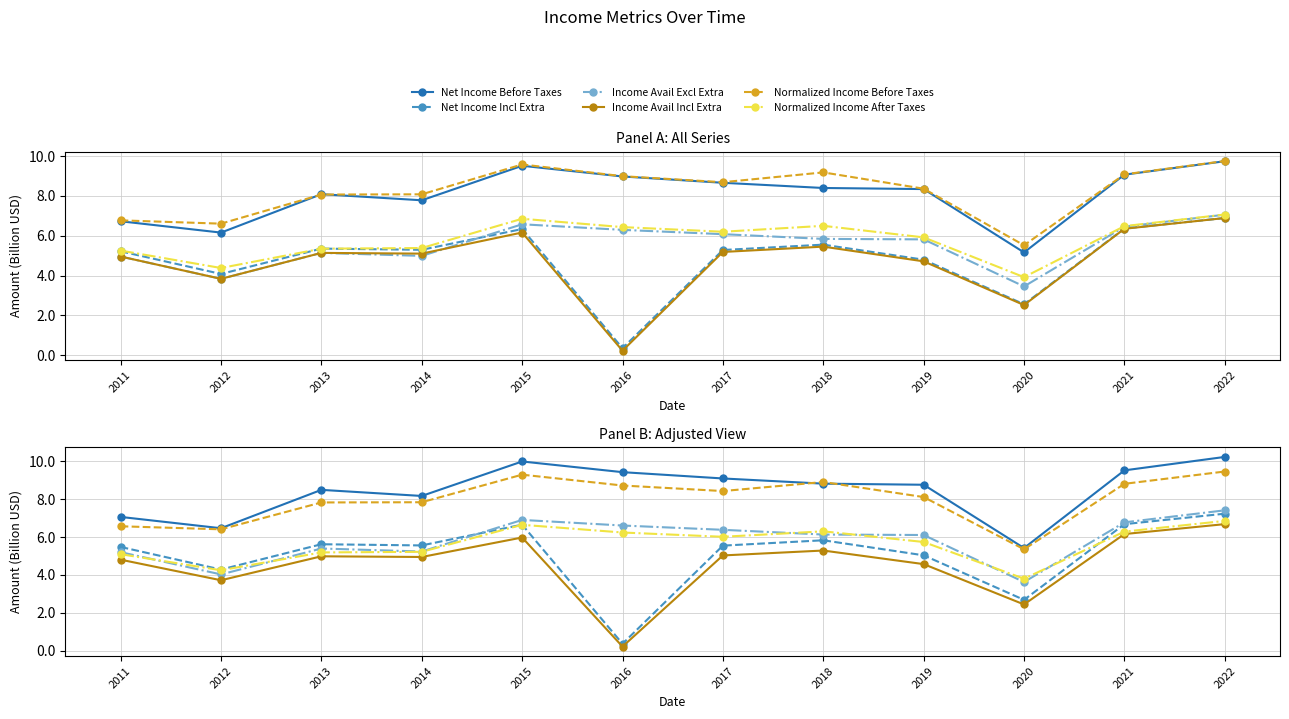

Which series has the largest range (max minus min)?

Net Income Incl Extra